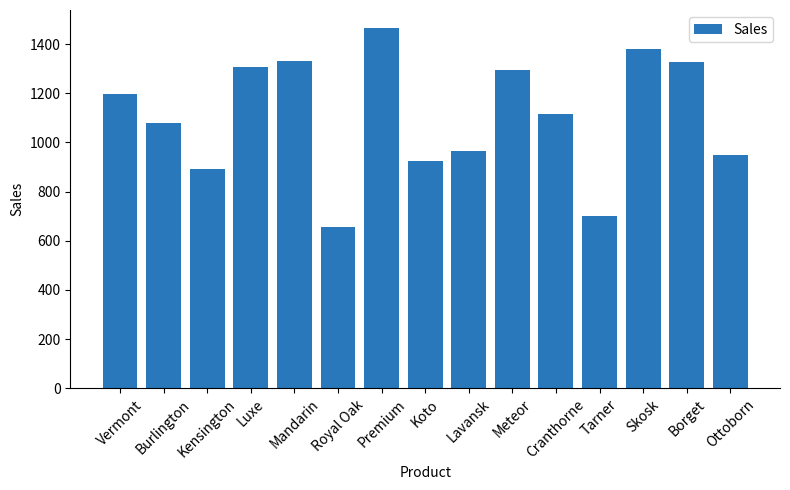

Between Kensington and Meteor, which is larger?

Meteor